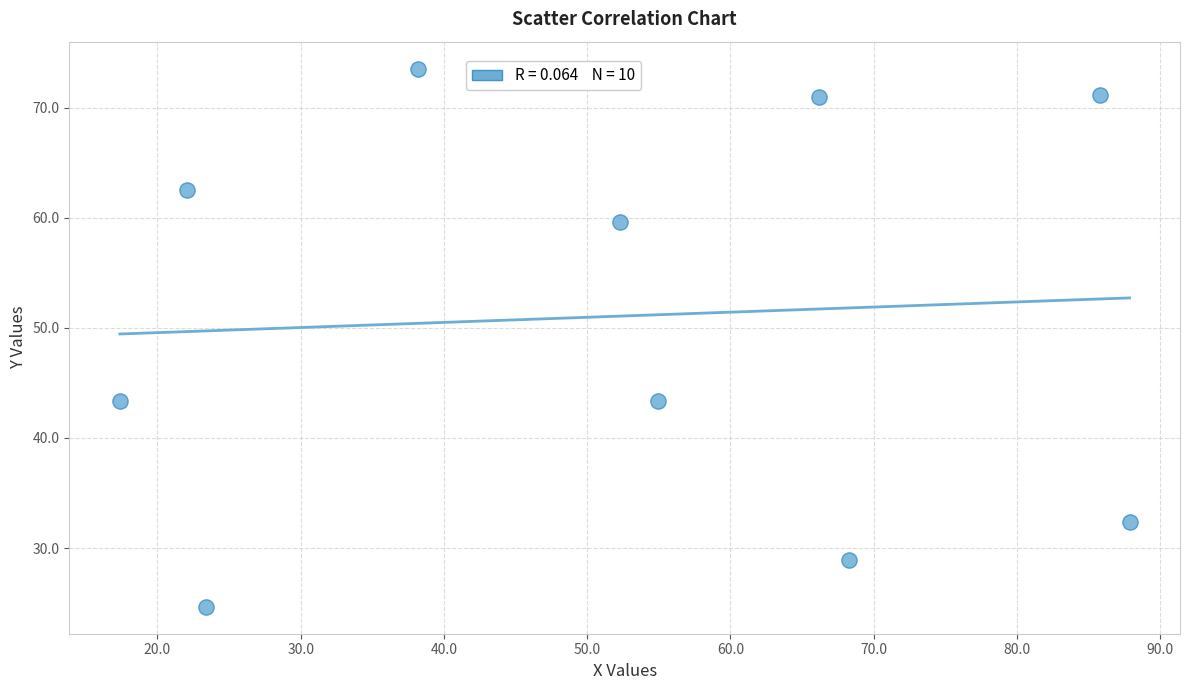

What is the average Y value?

51.0